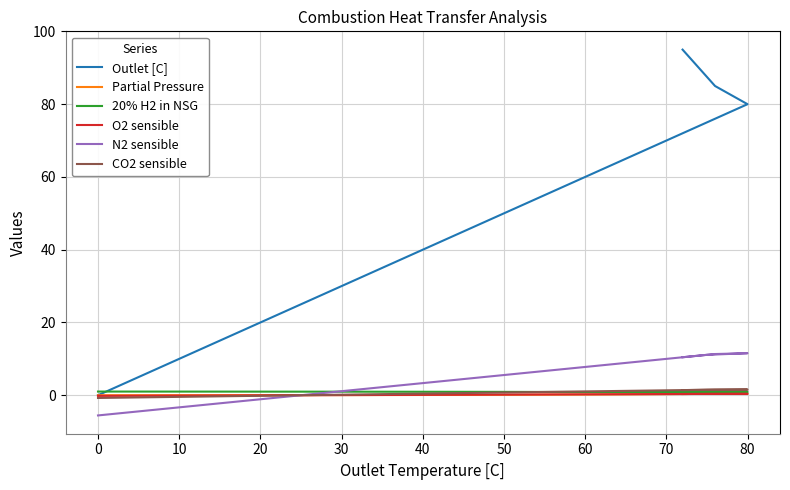

True or false: Partial Pressure has more than 2 interior local peaks.

False